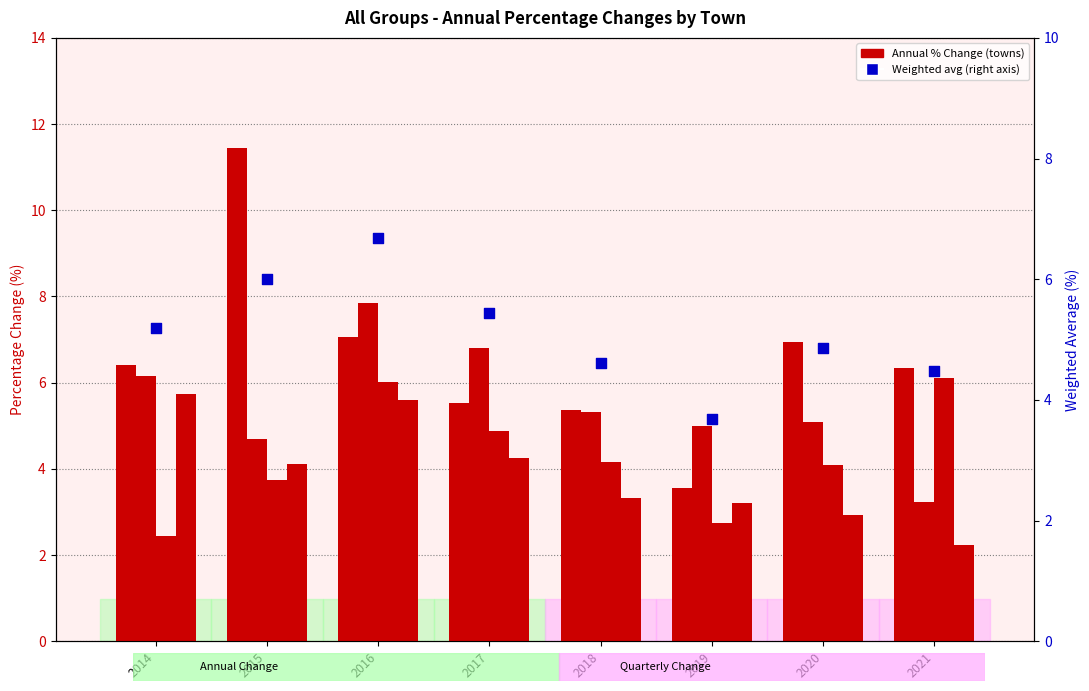

What is the total value across all series at 2020?

23.9